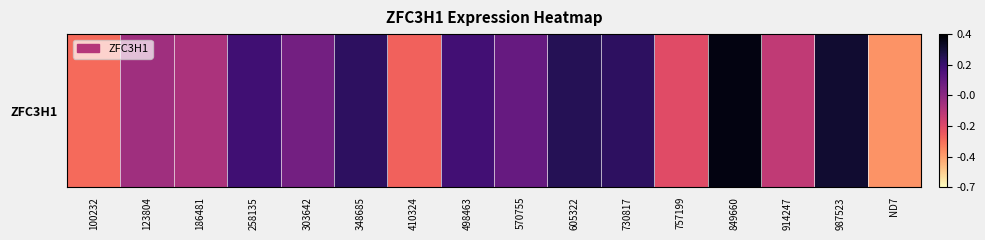

Rank the categories by value from lowest to highest.

ND7, 100232, 410324, 757199, 914247, 186481, 123804, 303642, 570755, 498463, 258135, 730817, 348685, 605322, 987523, 849660